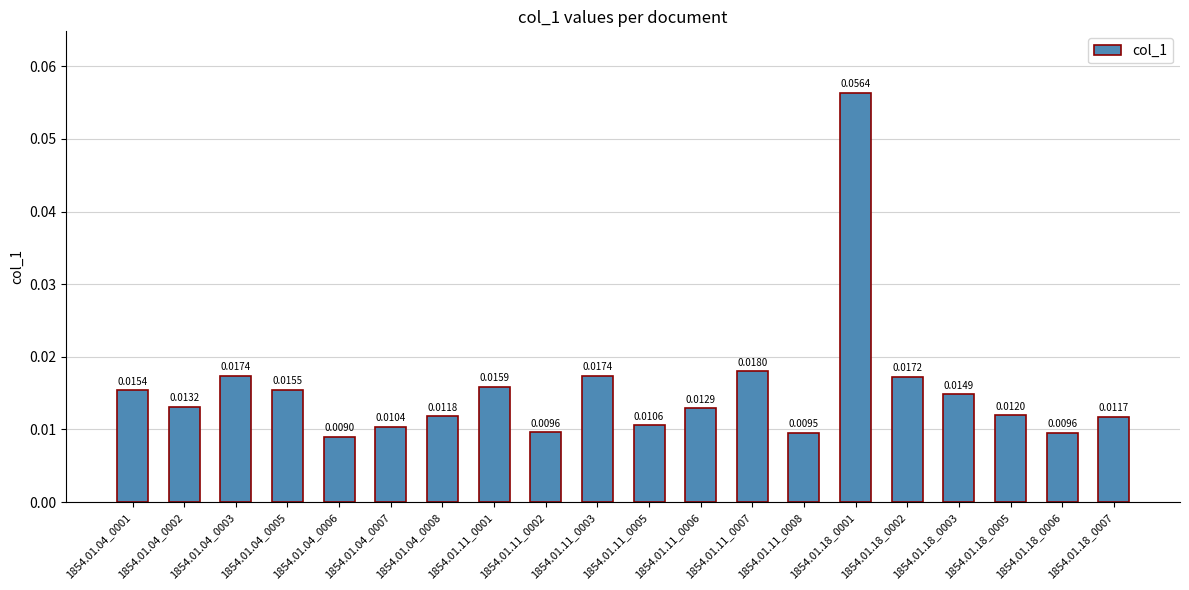

What is the sum of all values?

0.3